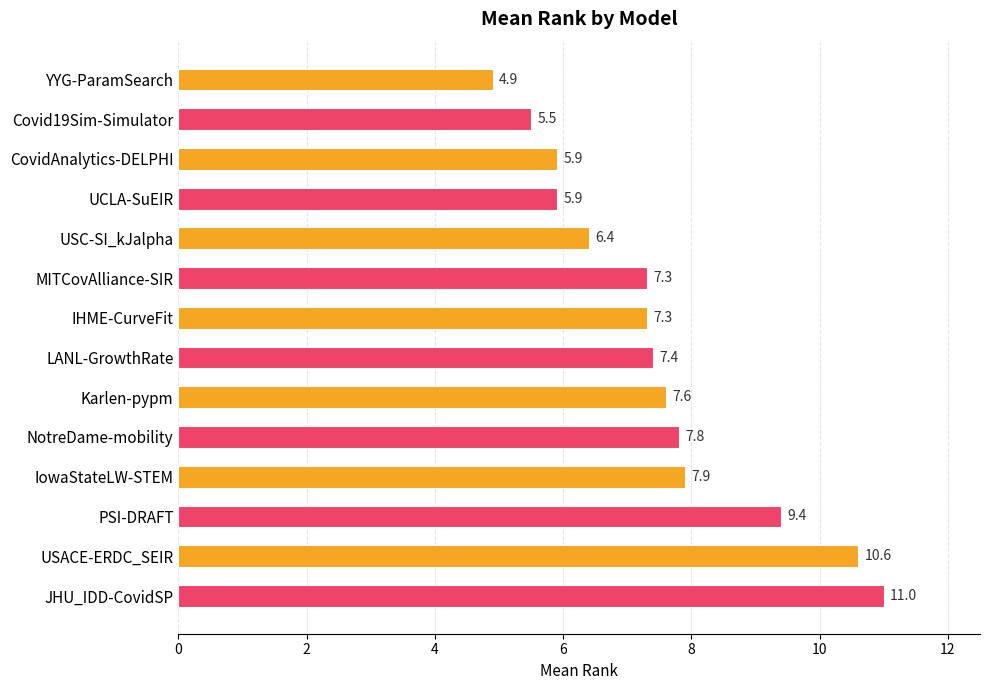

How many distinct data groups are displayed?

1